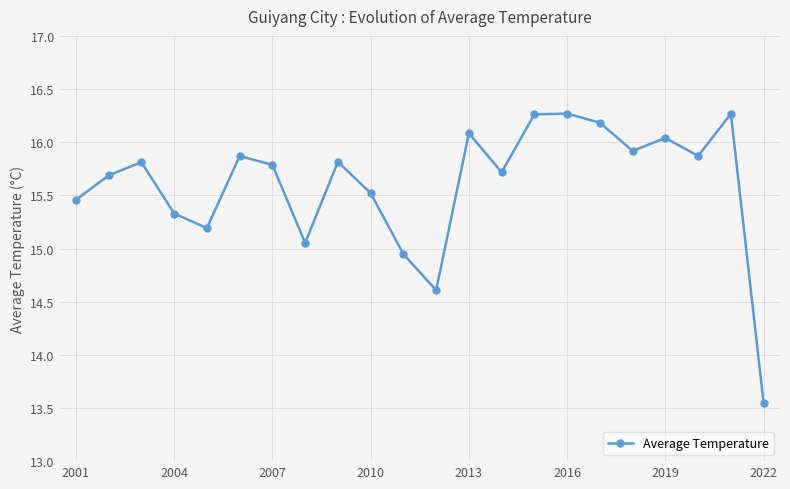

How many interior local peaks (higher than both neighbors) does the data have?

7